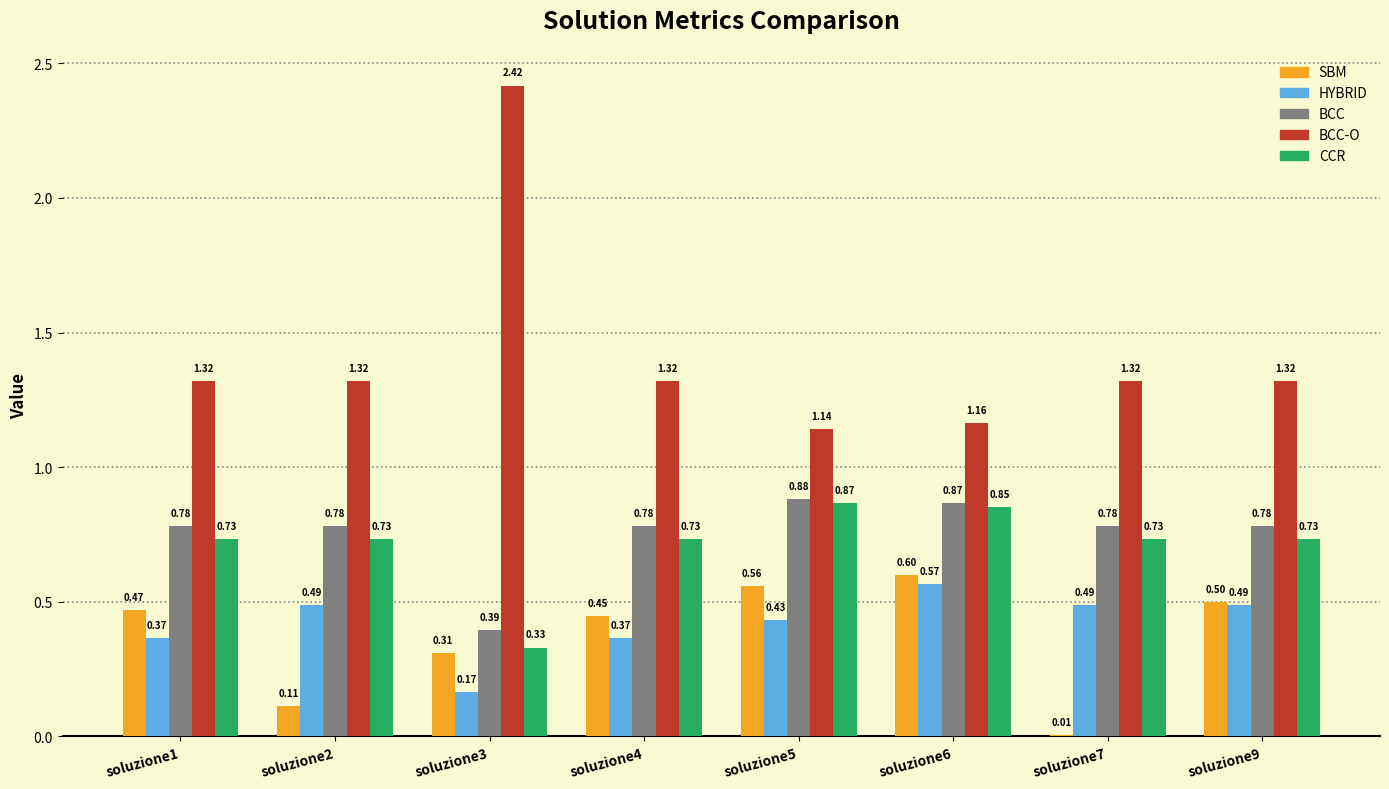

Between soluzione2 and soluzione7, which series saw the biggest shift?

SBM